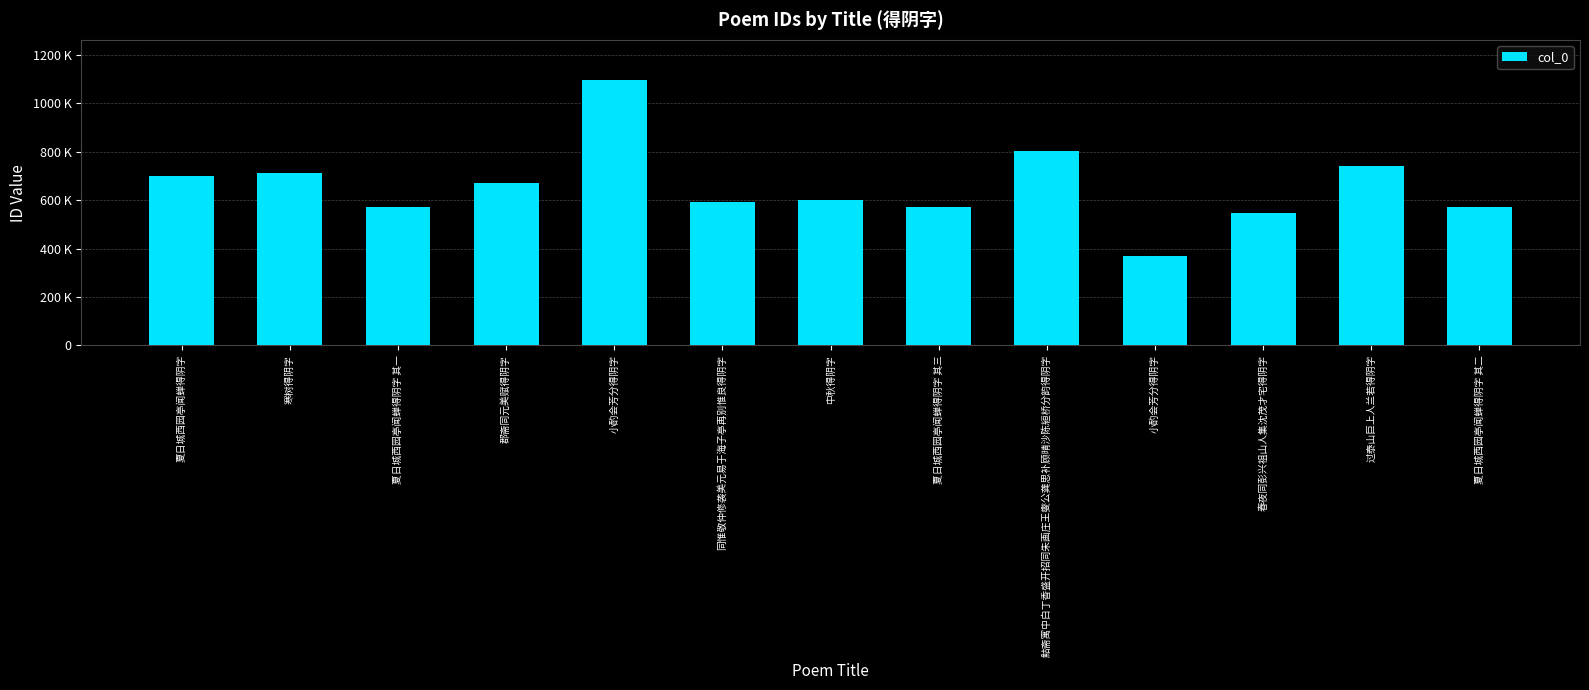

Which has a higher value, 寒树得阴字 or 鮕斋寓中白丁香盛开招同朱画庄王燮公龚思补顾晴沙陈絙桥分韵得阴字?

鮕斋寓中白丁香盛开招同朱画庄王燮公龚思补顾晴沙陈絙桥分韵得阴字